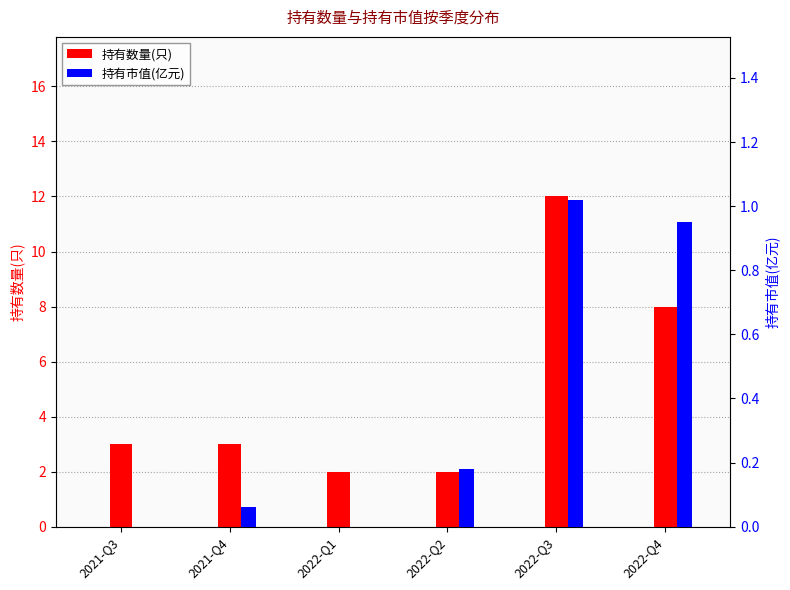

What is the label of the 6th bar from the left?

2022-Q4